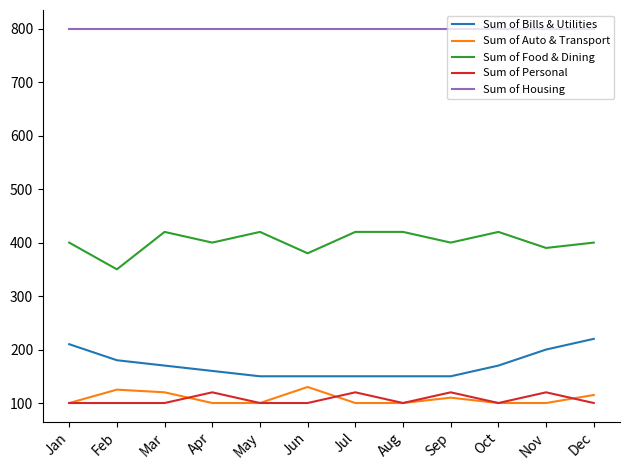

What is the greatest value displayed?

800